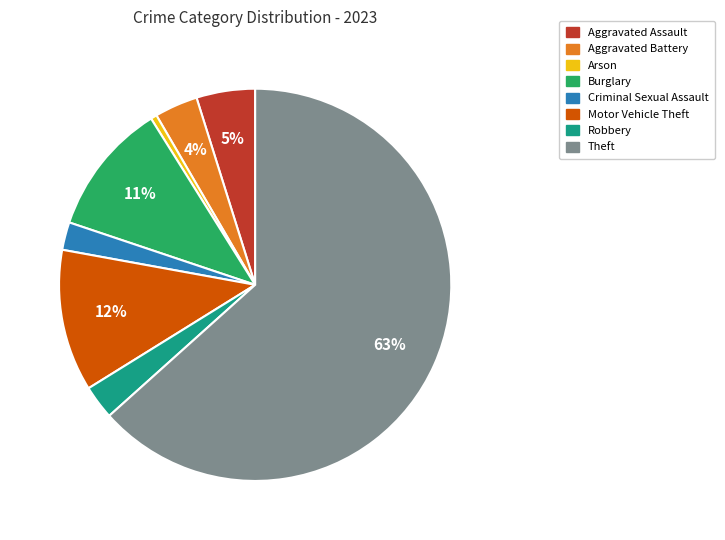

To the nearest percent, what is the average slice percentage?

12%